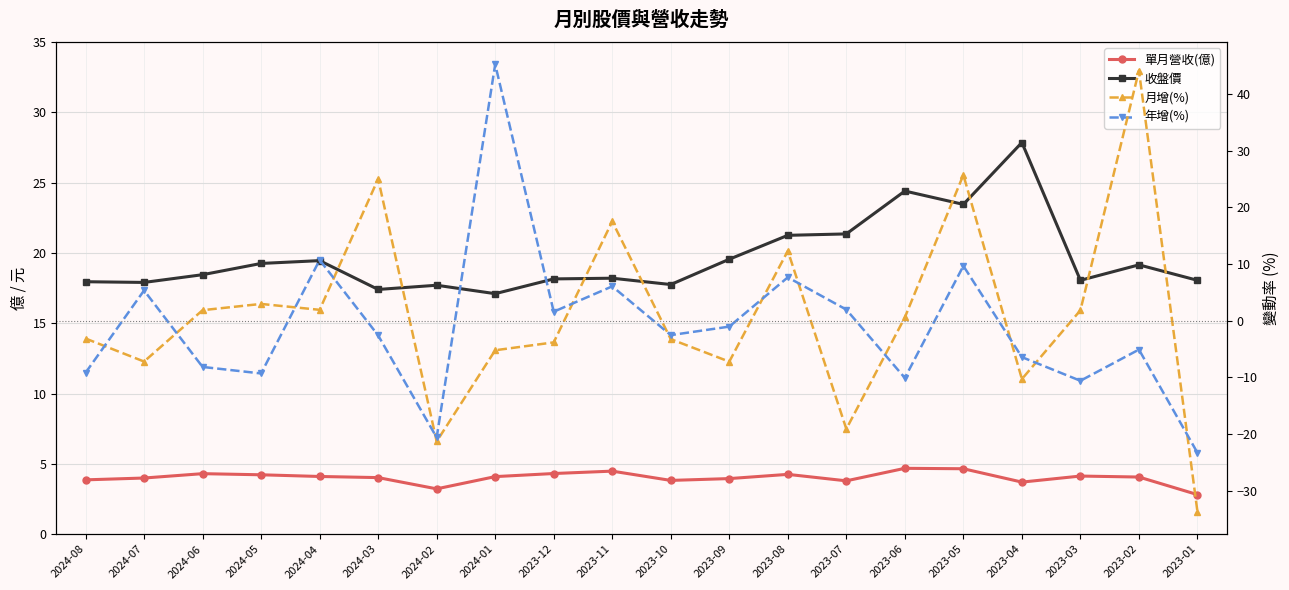

The value of 單月營收(億) at 2023-10 is 3.8. True or false?

True